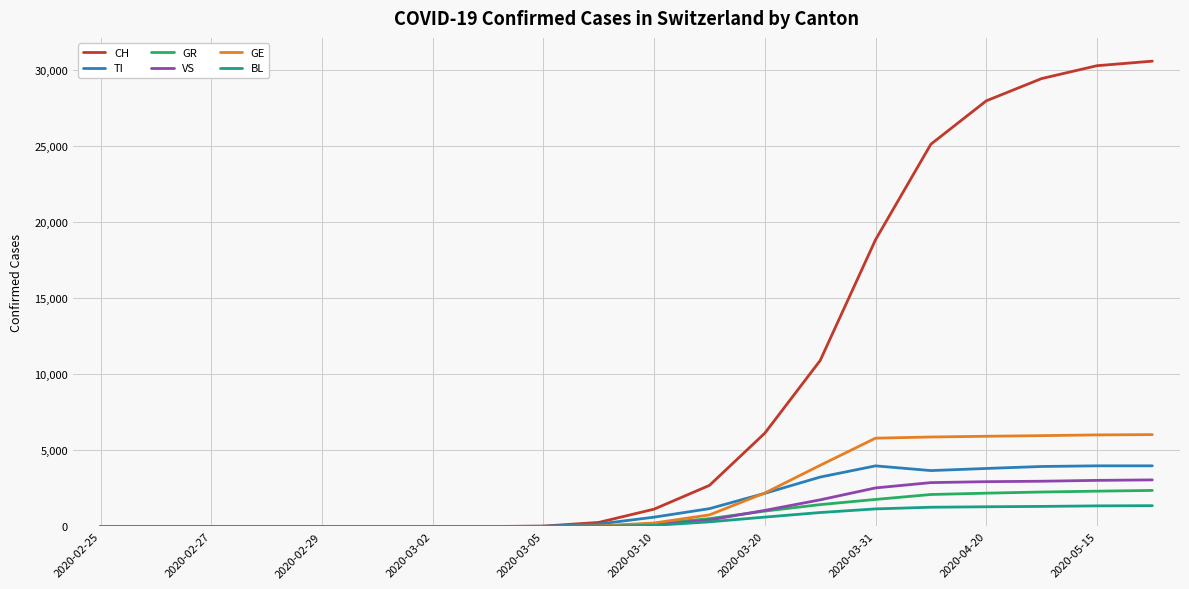

What is the maximum value for GR?

2368